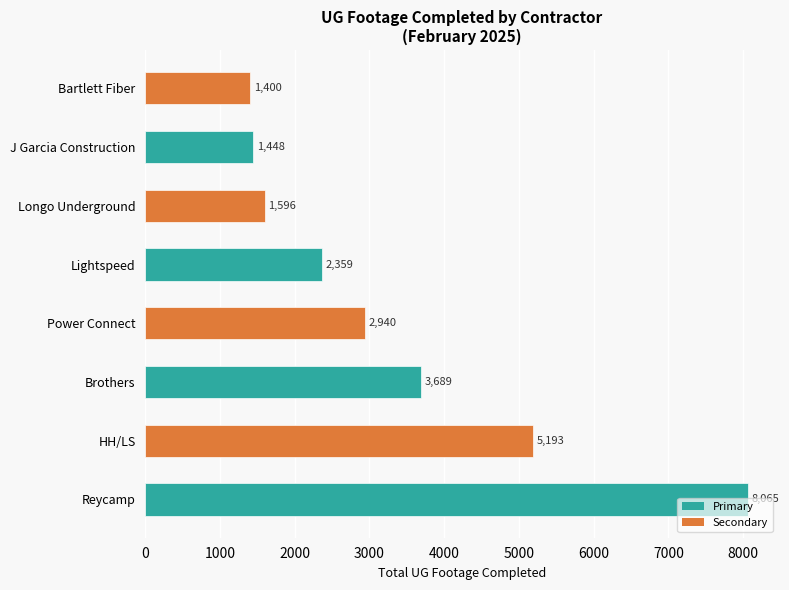

What is the value of the 8th bar from the left?

1400